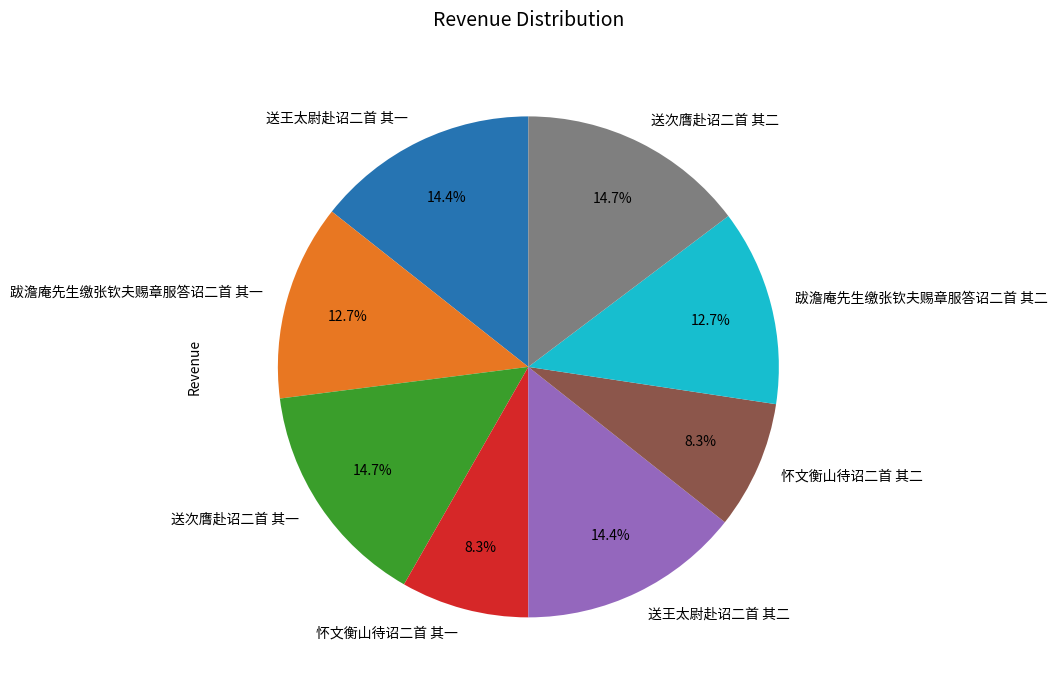

What percentage is the 送次膺赴诏二首 其二 slice, to the nearest percent?

15%